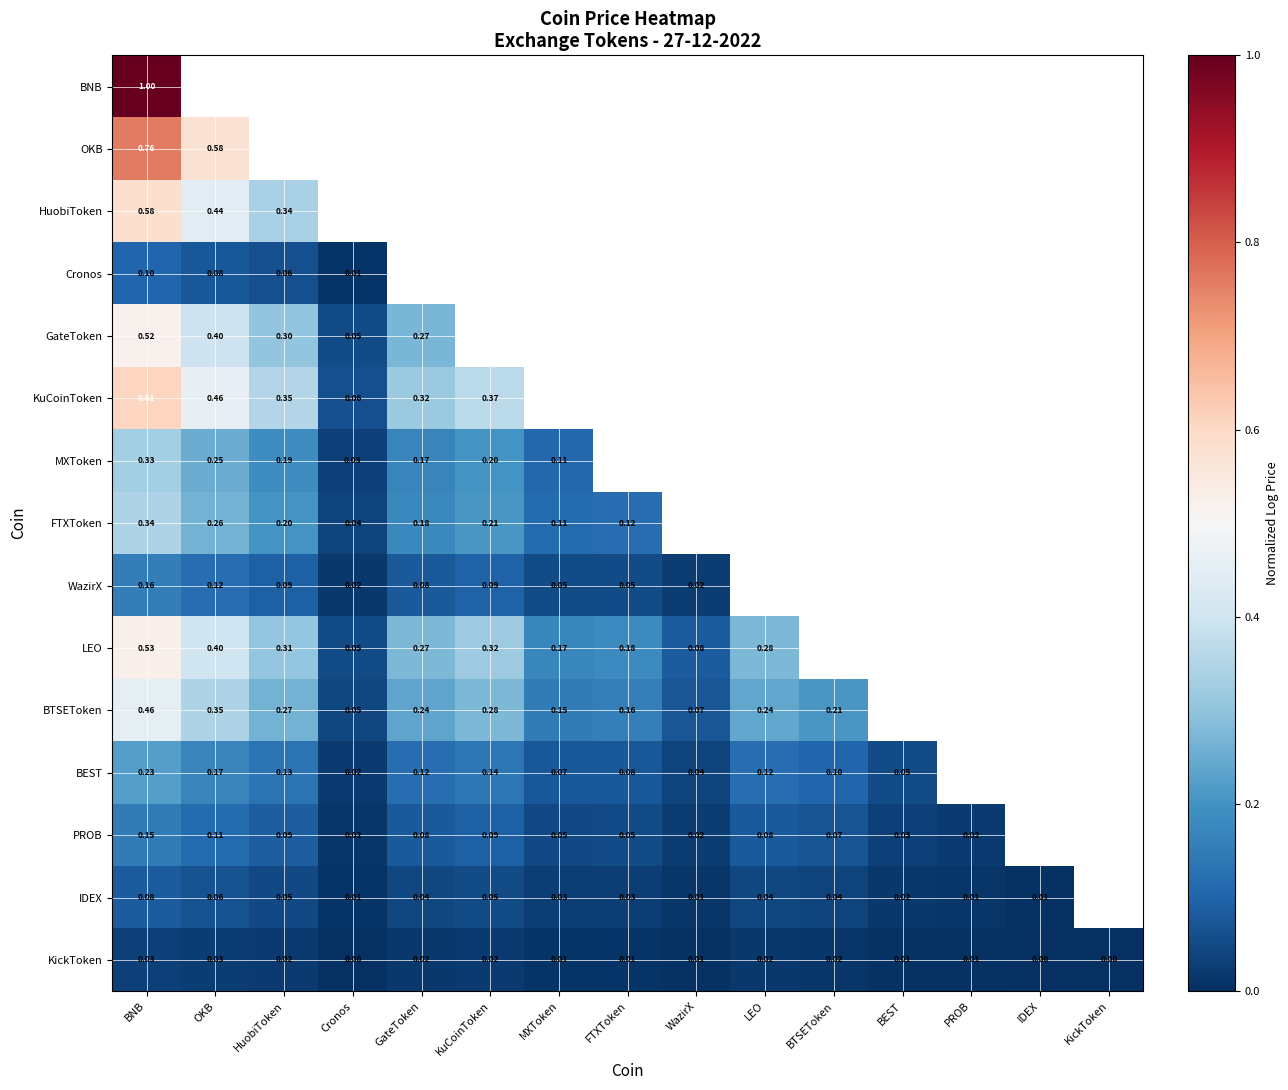

What is the maximum value shown in the chart?

1.0